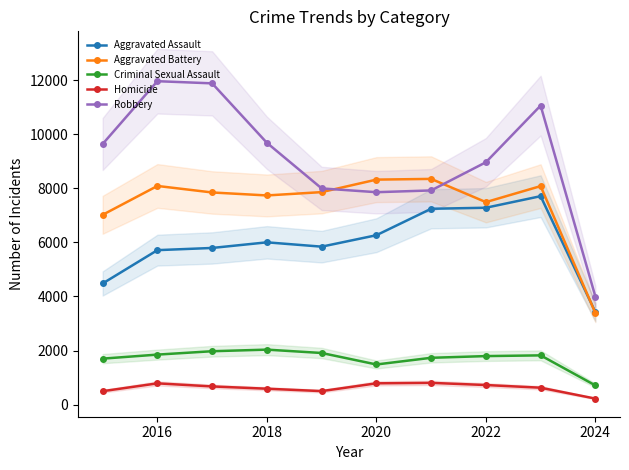

Is the value of Homicide at 2016 greater than the value of Robbery at 2018?

No